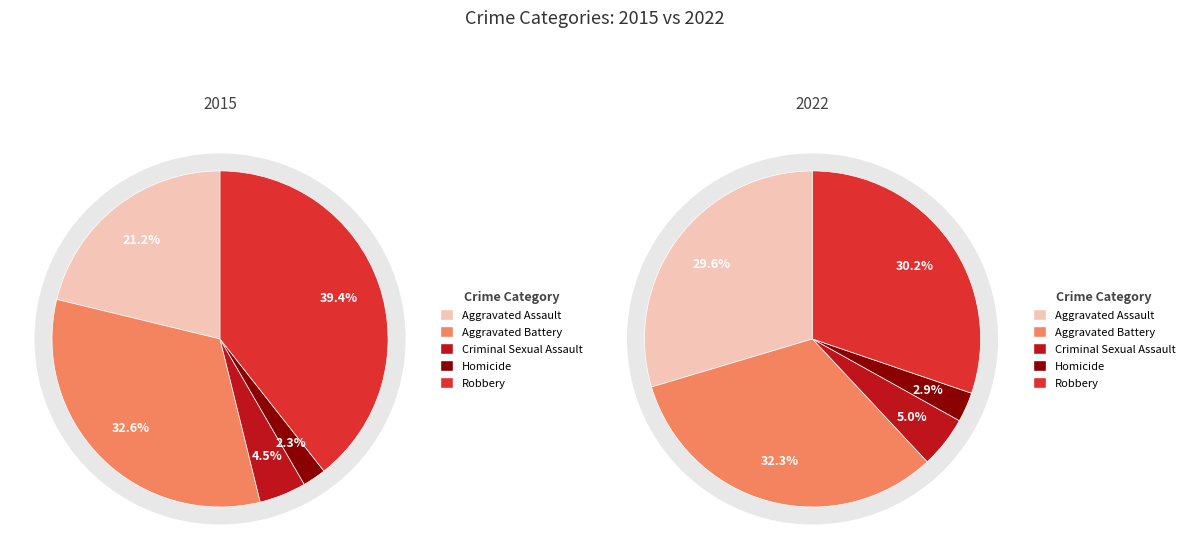

Which slice is the smallest?

Homicide